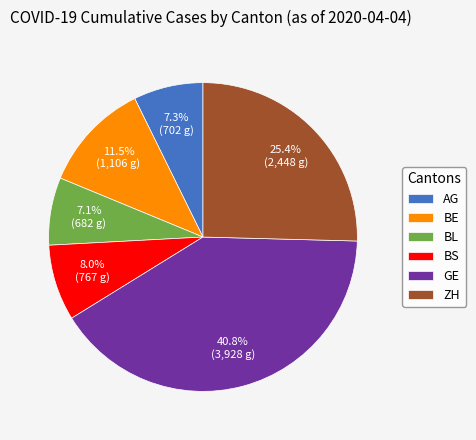

To the nearest percent, what is the difference between the largest and smallest slice percentages?

34%